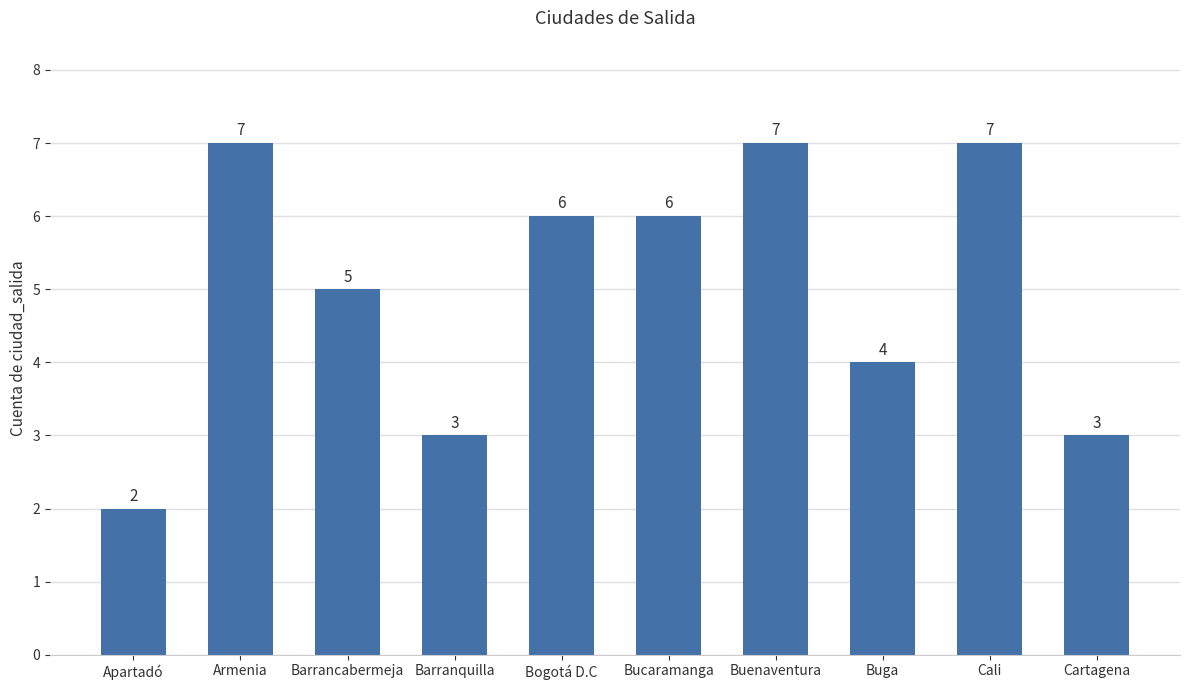

What is the average value?

5